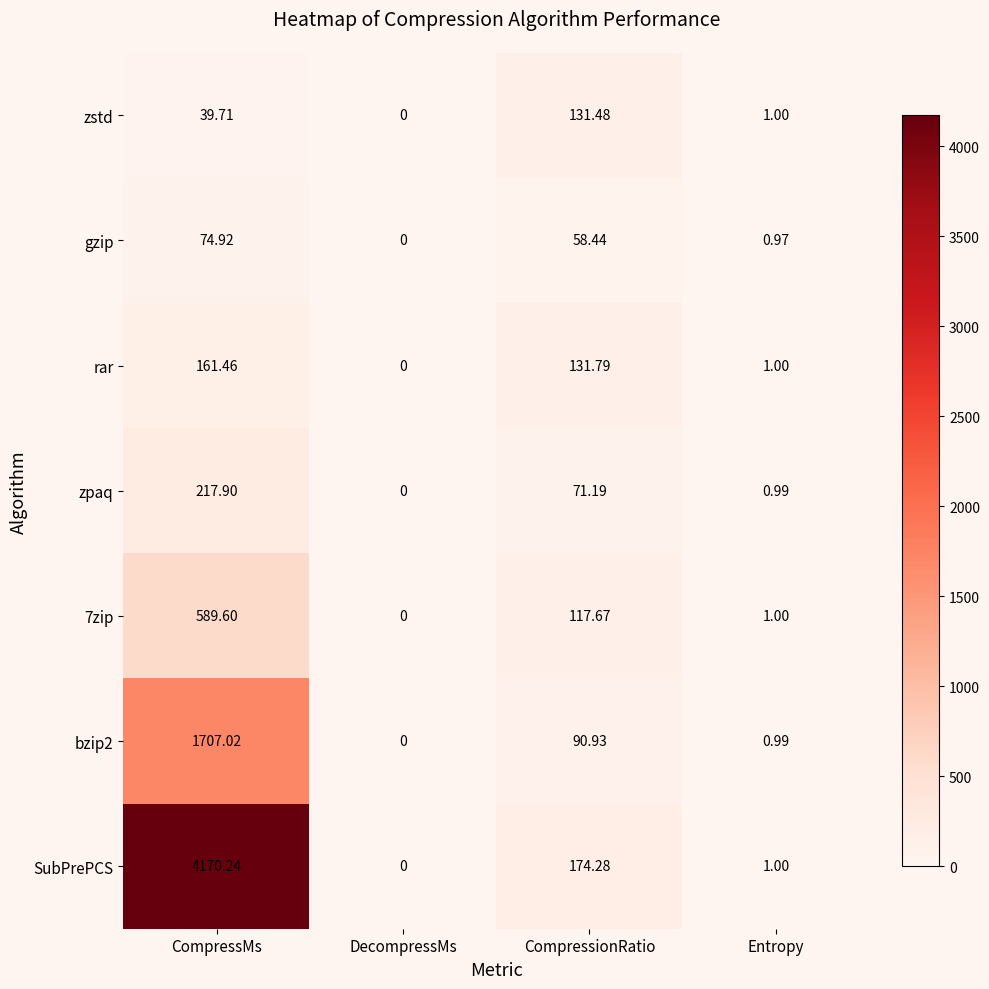

Which series changed the most between CompressMs and CompressionRatio?

SubPrePCS